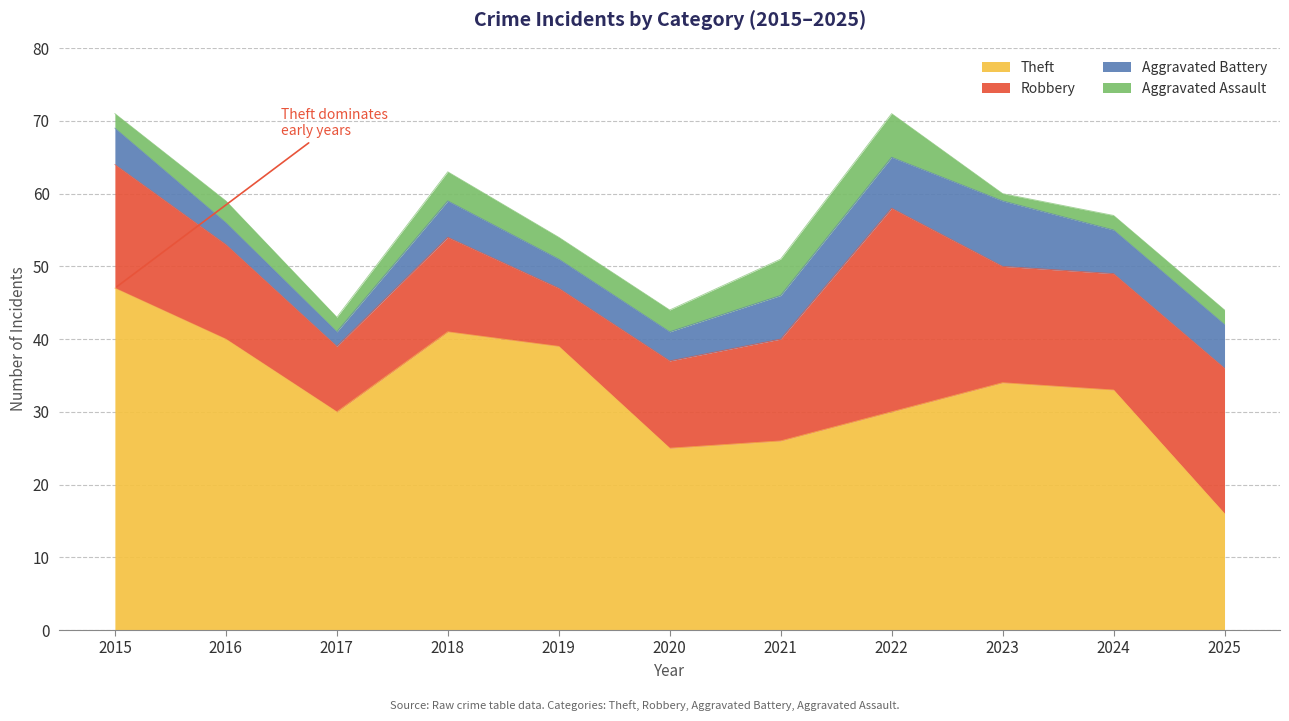

The value of Robbery at 2020 is 12. True or false?

True